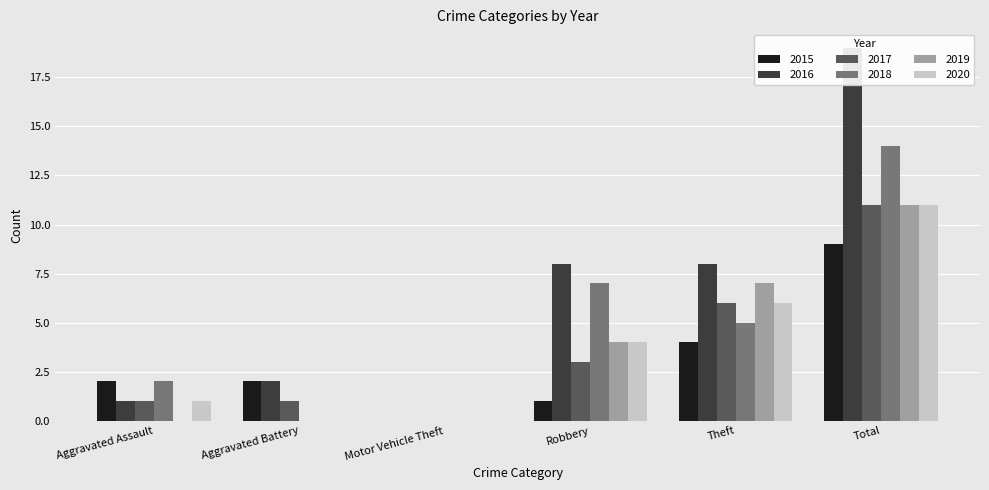

Are the bars horizontal?

No